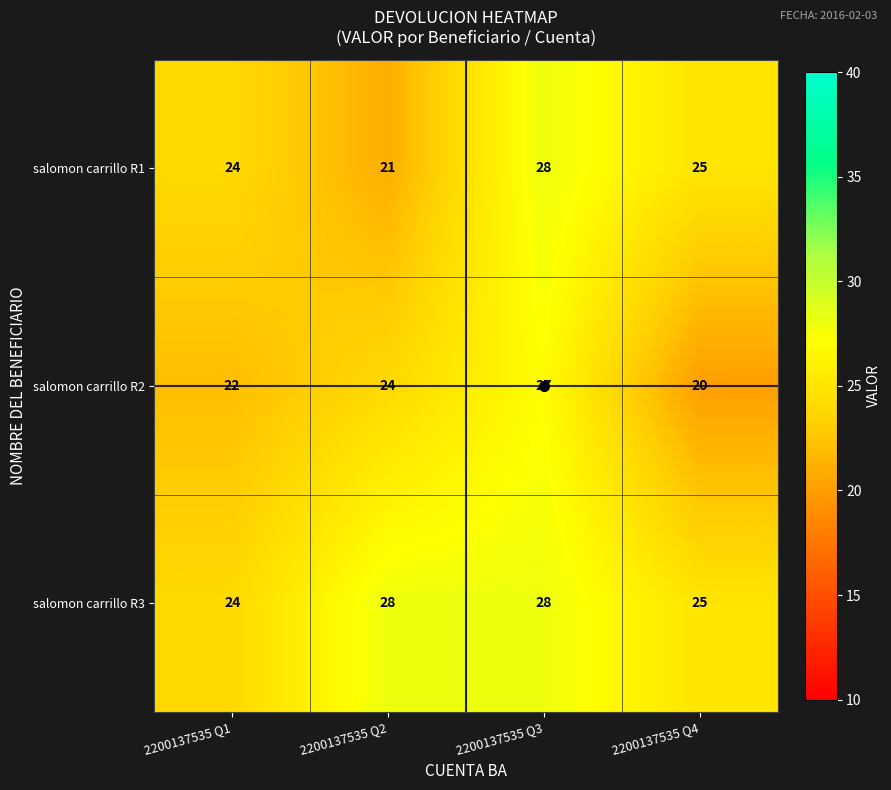

What is the difference between the second highest and minimum values in the salomon carrillo R1 series?

4